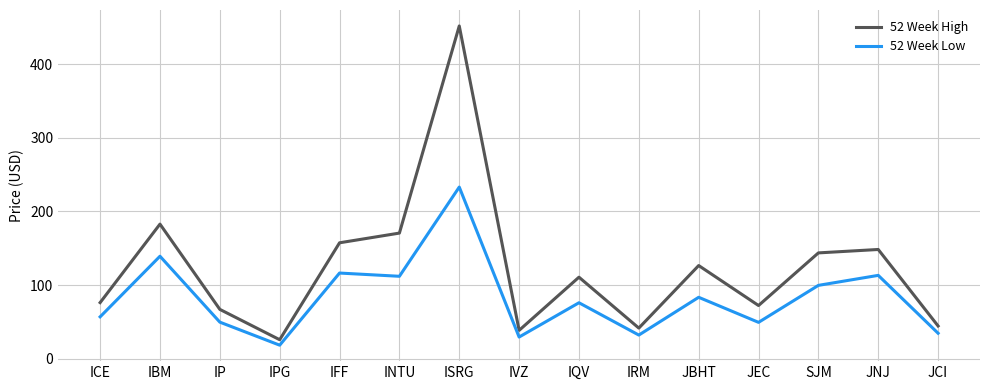

What is the minimum value for 52 Week Low?

18.3